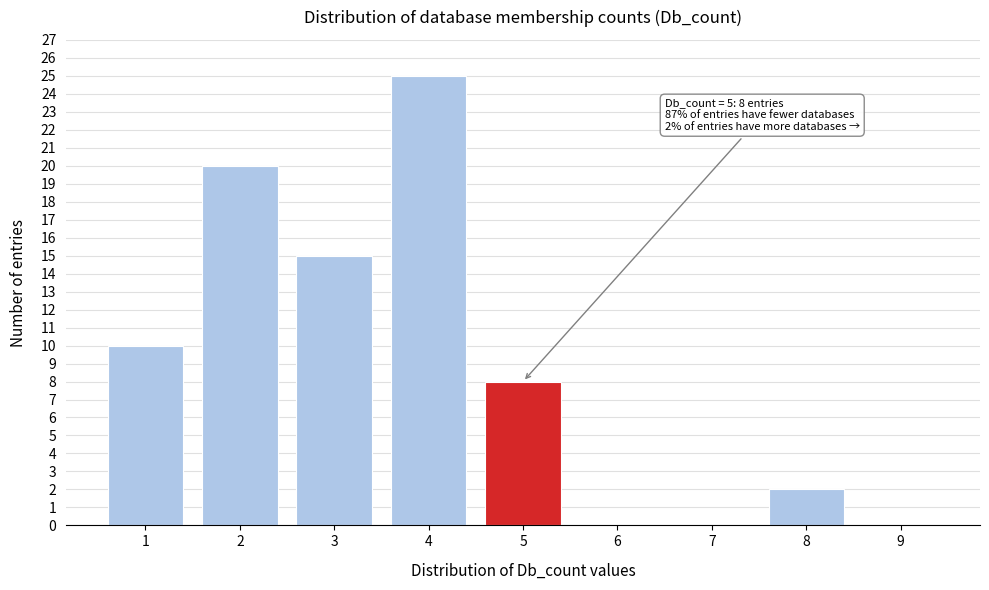

Which range on the x-axis has the tallest bar?

3.5 to 4.5